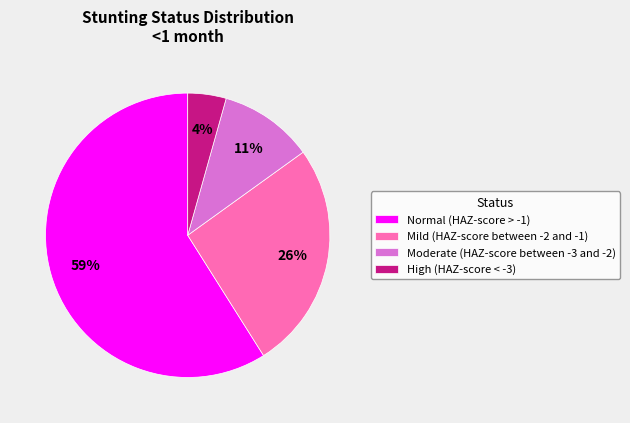

Which category accounts for the majority?

Normal (HAZ-score > -1)